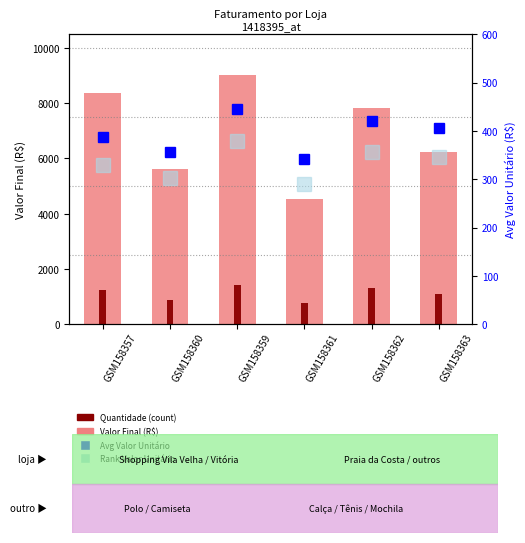

Where does the Avg Valor Unitário series first go above 406?

GSM158359